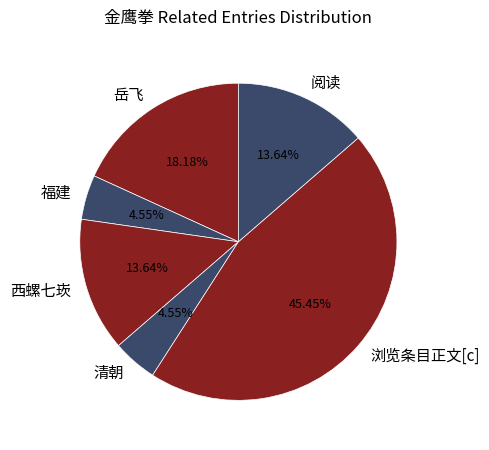

To the nearest percent, what is the difference between the 岳飞 and 西螺七崁 slice percentages?

5%